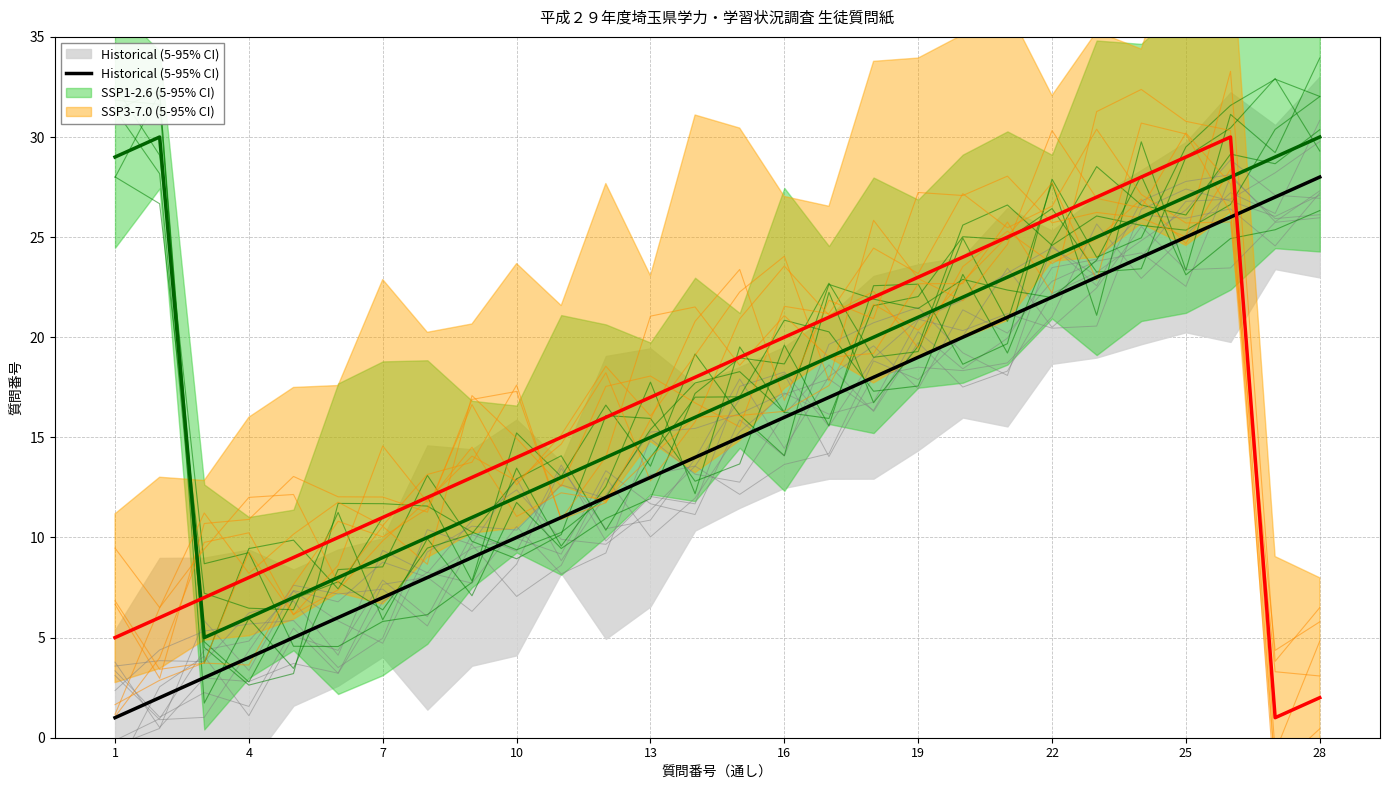

At which category does the chart reach its minimum across all series?

1